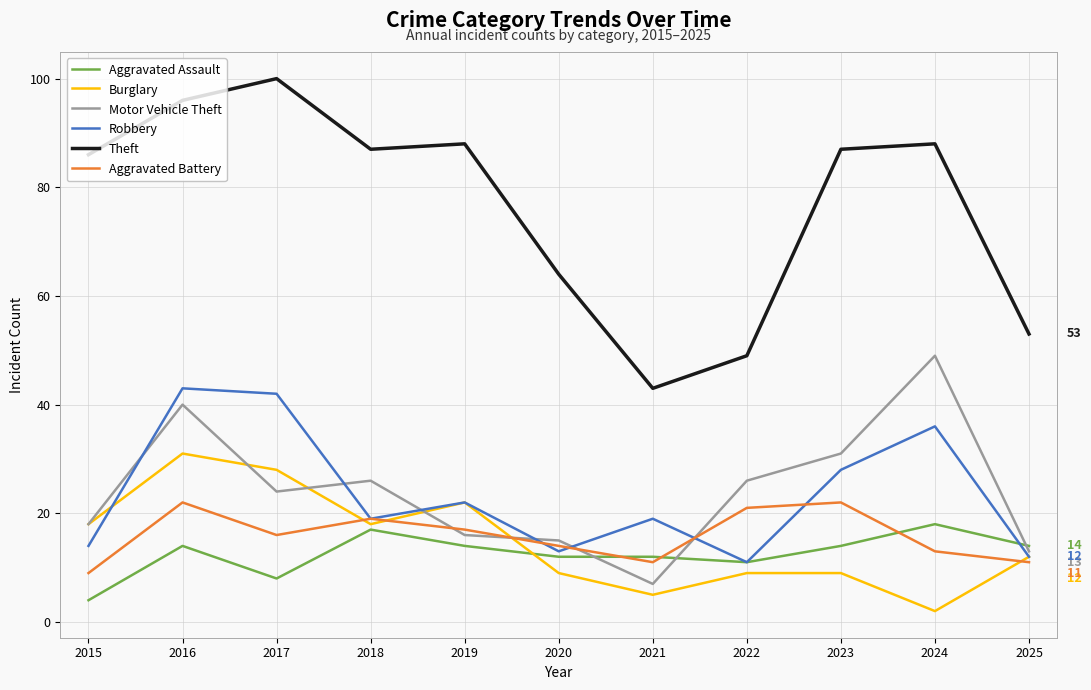

What is the sum of all Aggravated Battery values?

175